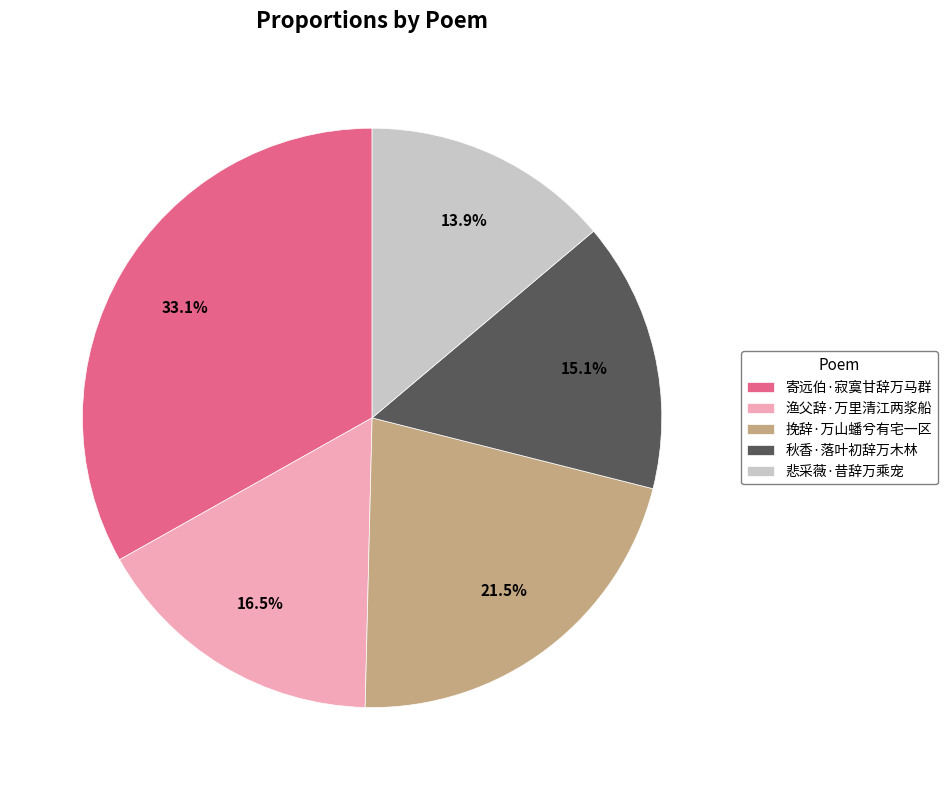

What percentage is NOT represented by 挽辞·万山蟠兮有宅一区?

78.5%